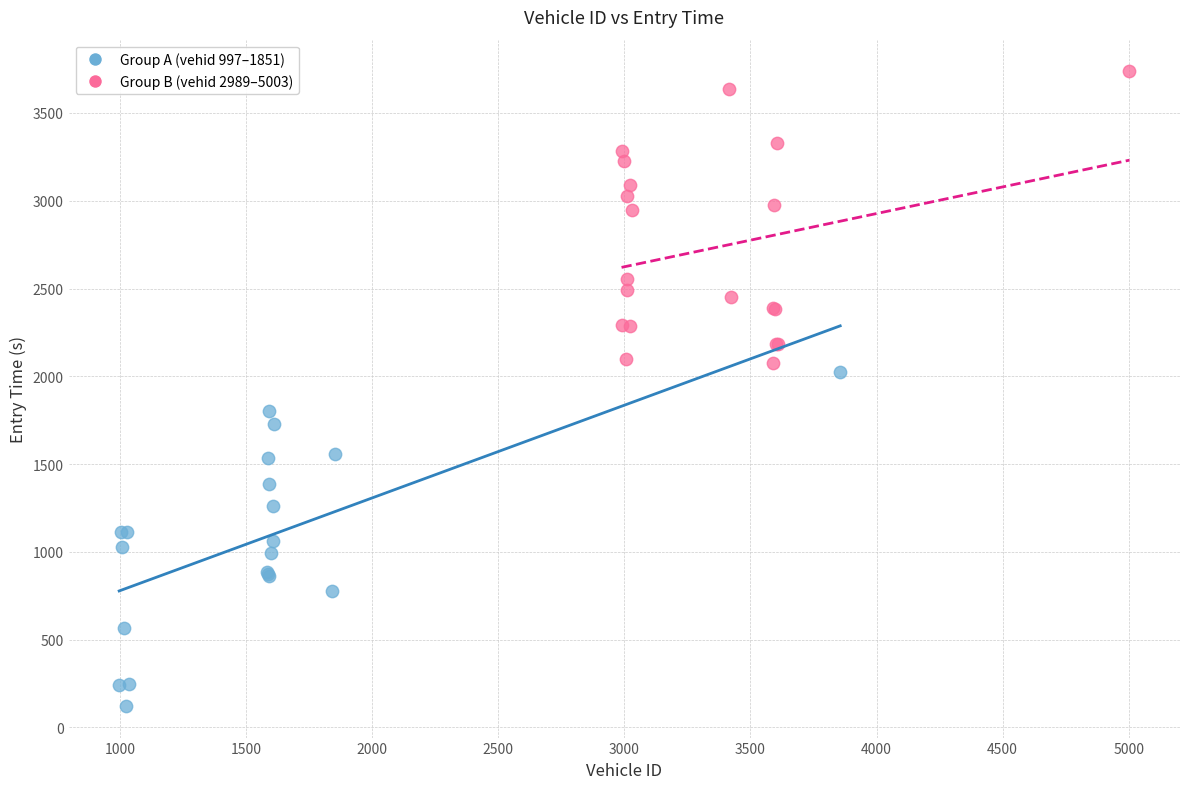

Which series reaches the maximum Y coordinate?

Group B (vehid 2989–5003)